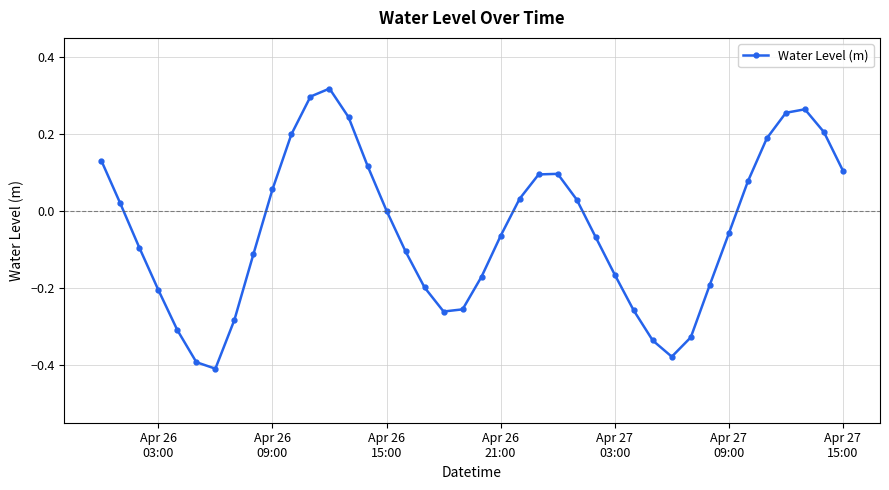

True or false: there are more than 0 points higher than both neighbors.

True